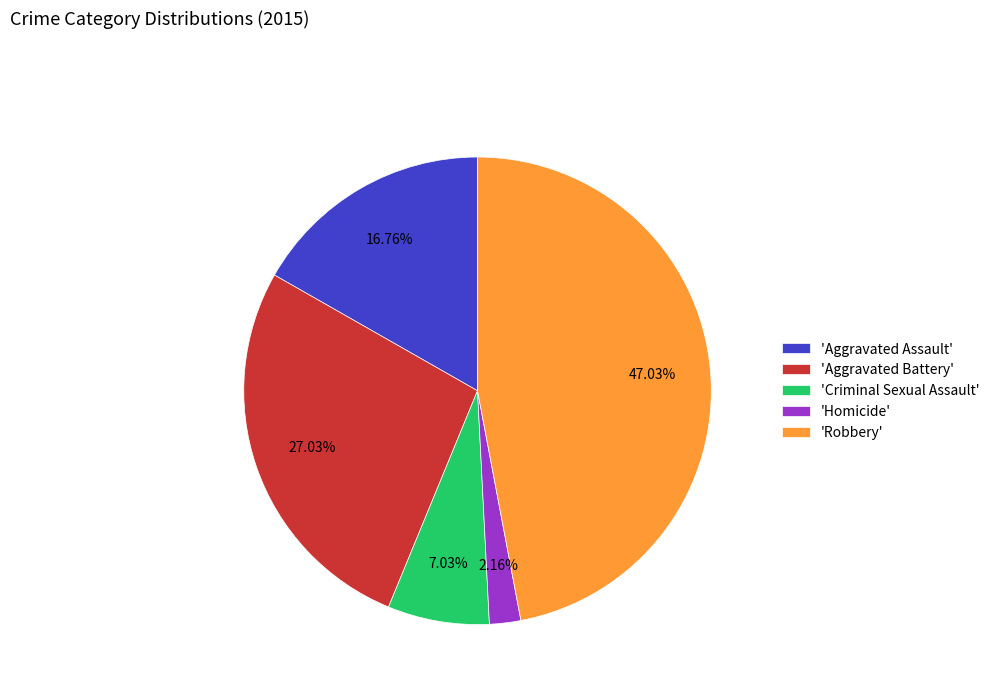

Do 'Robbery' and 'Homicide' together represent more than half of the pie?

No